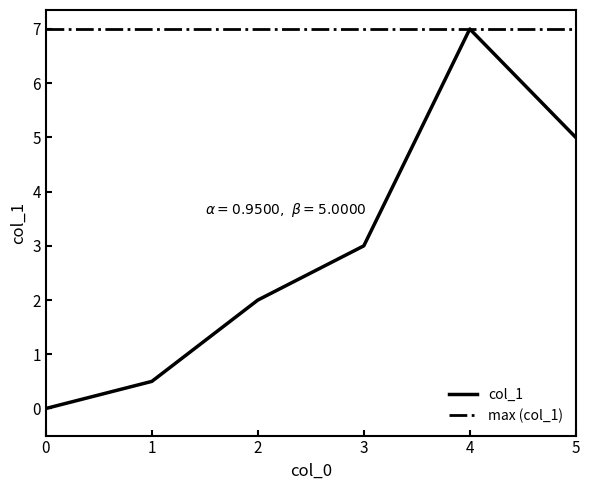

Reading right to left, what are all the values shown in this chart?

5=5.0	4=7.0	3=3.0	2=2.0	1=0.5	0=0.0